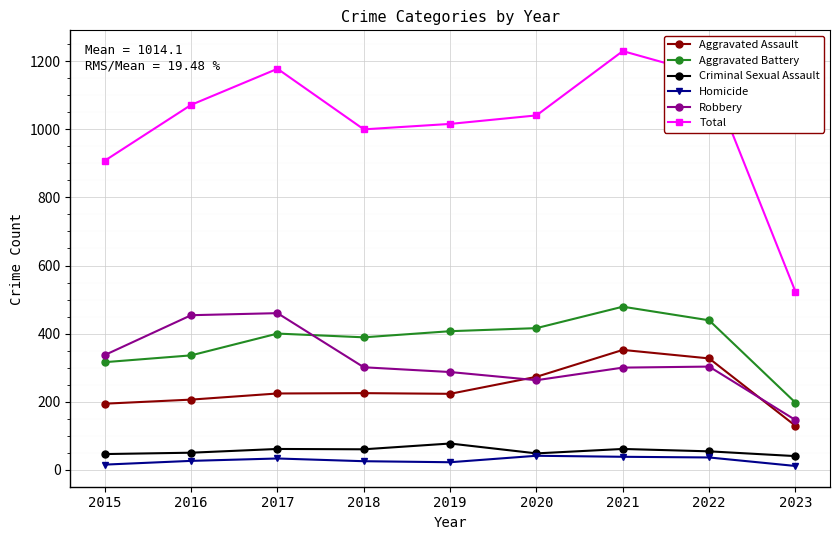

What are all the series names shown in the legend?

Aggravated Assault, Aggravated Battery, Criminal Sexual Assault, Homicide, Robbery, Total